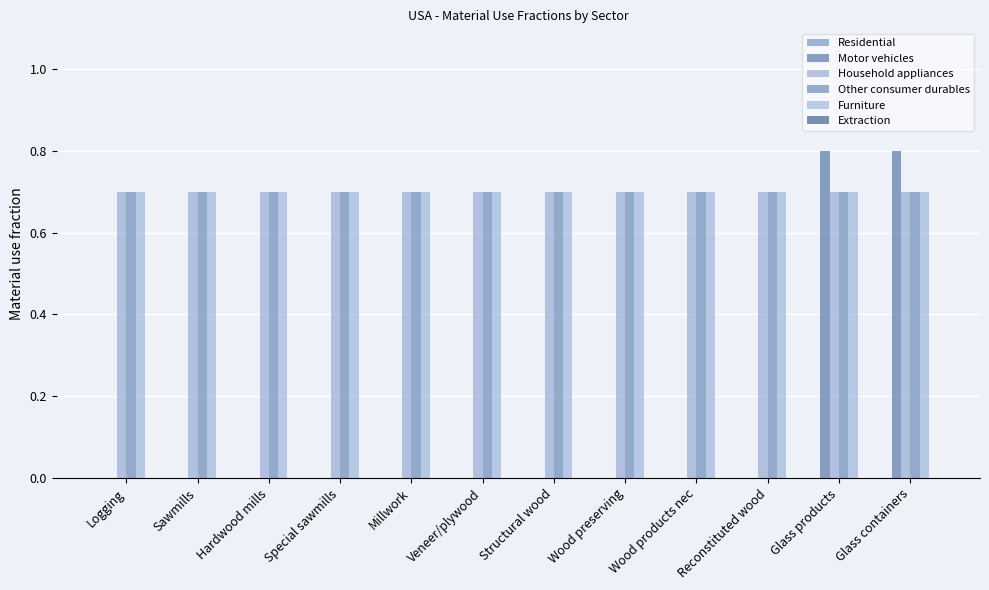

Are the bars horizontal?

No